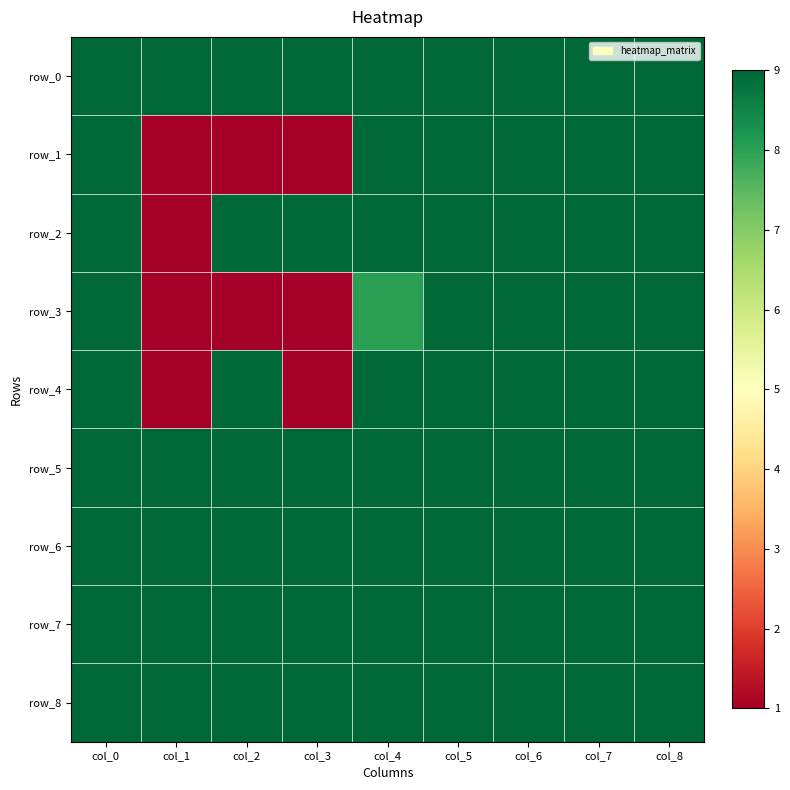

What is the difference between the maximum and minimum values in the row_4 series?

8